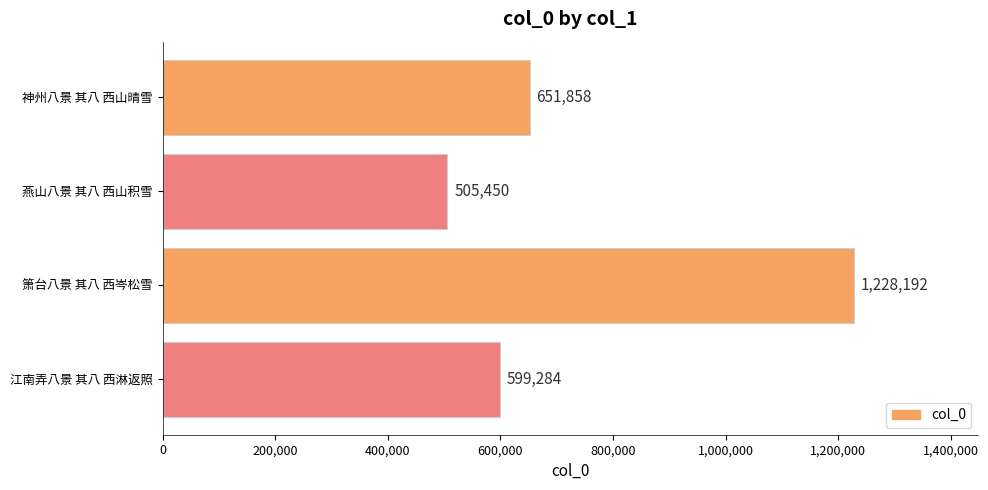

Approximately how many times larger is the value at 燕山八景 其八 西山积雪 compared to 箫台八景 其八 西岑松雪?

0.4